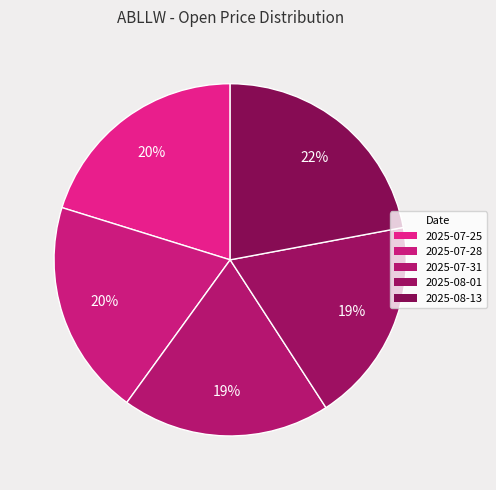

Does 2025-07-28 represent more than half of the total?

No